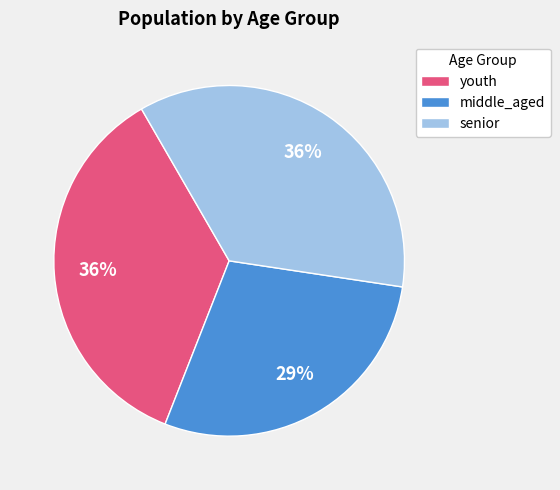

Do youth and middle_aged together represent more than half of the pie?

Yes